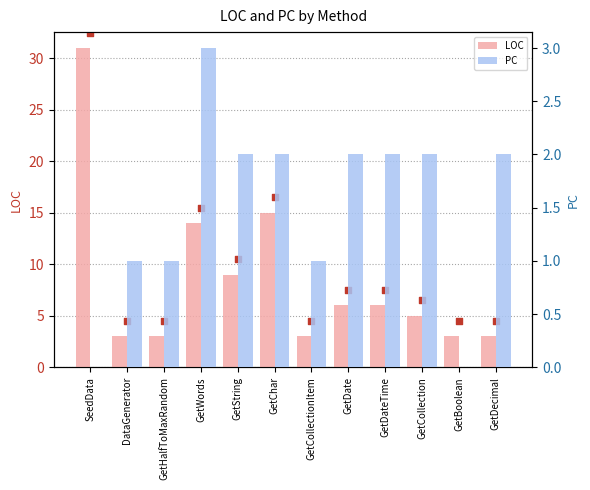

Is the value of LOC at GetHalfToMaxRandom greater than the value of PC at SeedData?

Yes